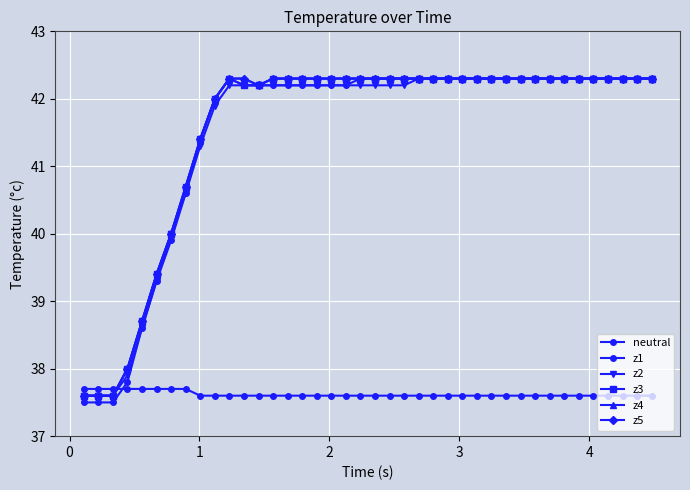

How many distinct data groups are displayed?

6